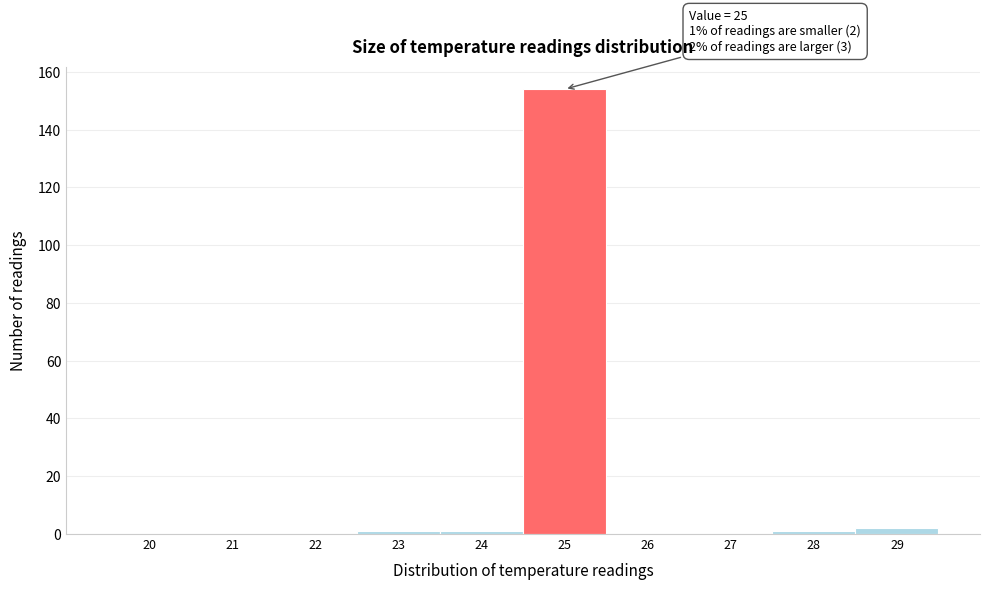

Reading left to right, extract all data points from this chart.

20=0	21=0	22=0	23=1	24=1	25=154	26=0	27=0	28=1	29=2